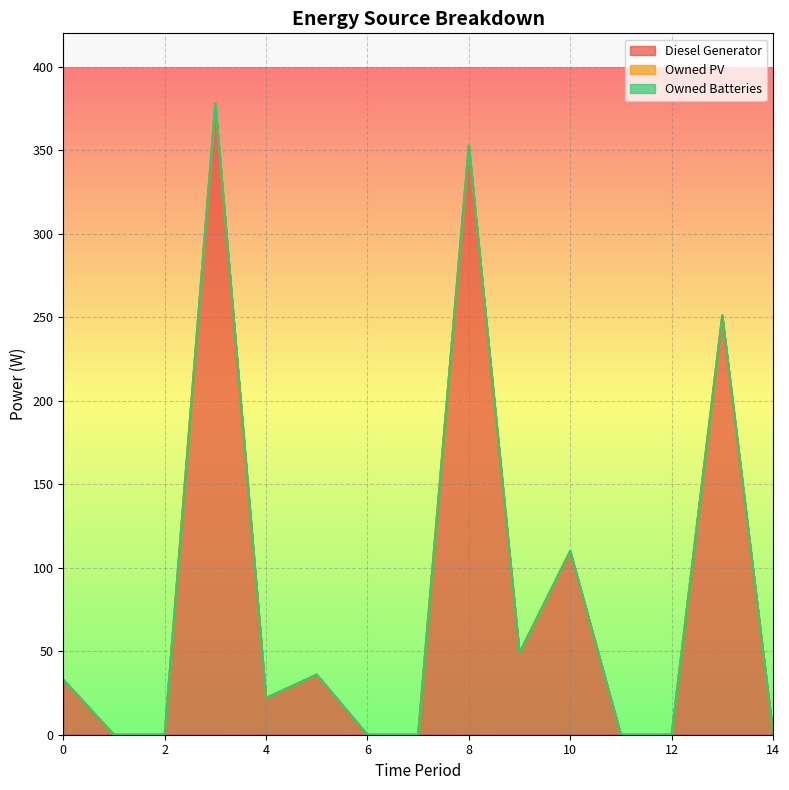

What is the value of the Diesel Generator point at the 1st from the left?

33